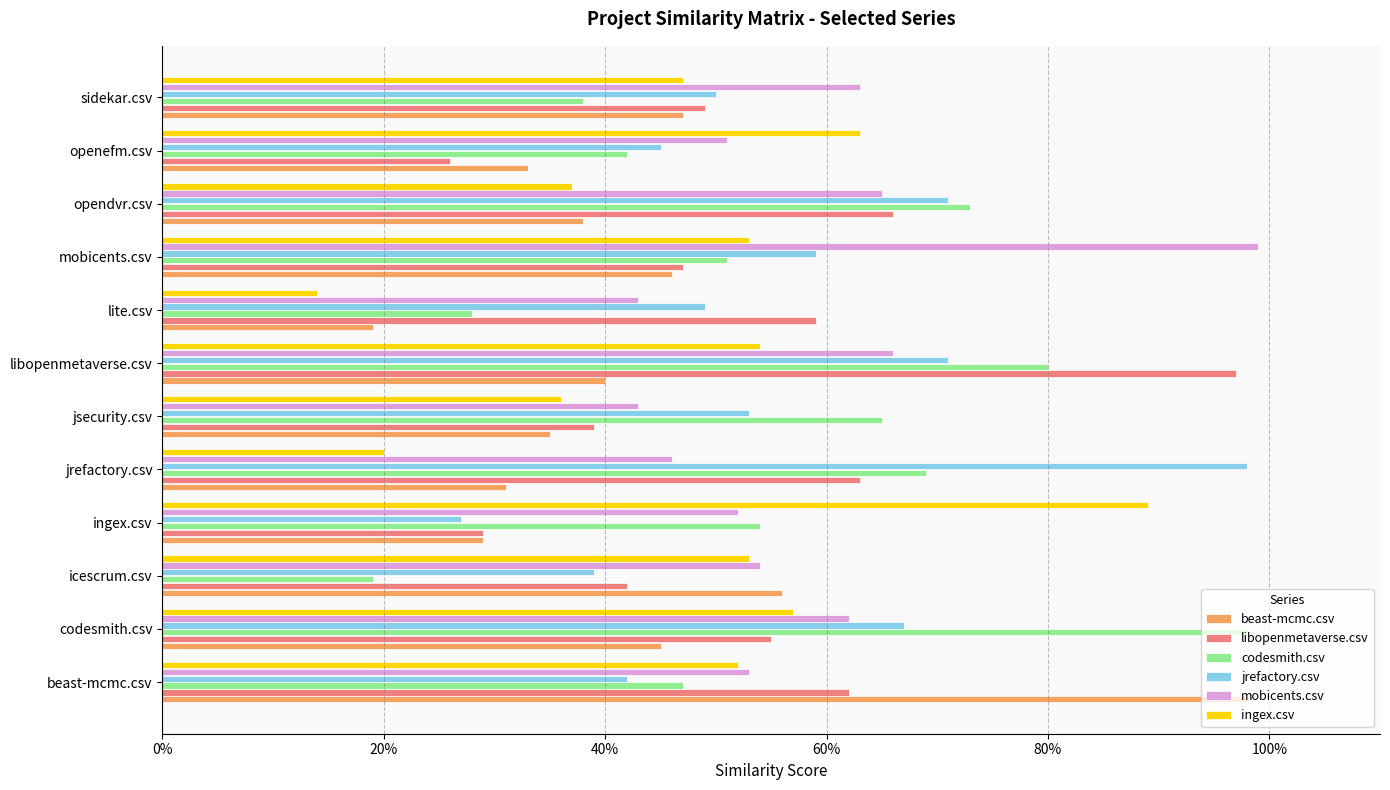

Which category has the highest value in the ingex.csv series?

ingex.csv